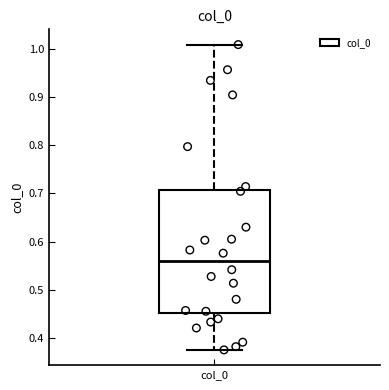

Where does the upper whisker of the box for col_0 end on the y-axis? The values are not printed on the chart, so give them approximately, as read against the axis.

1.01